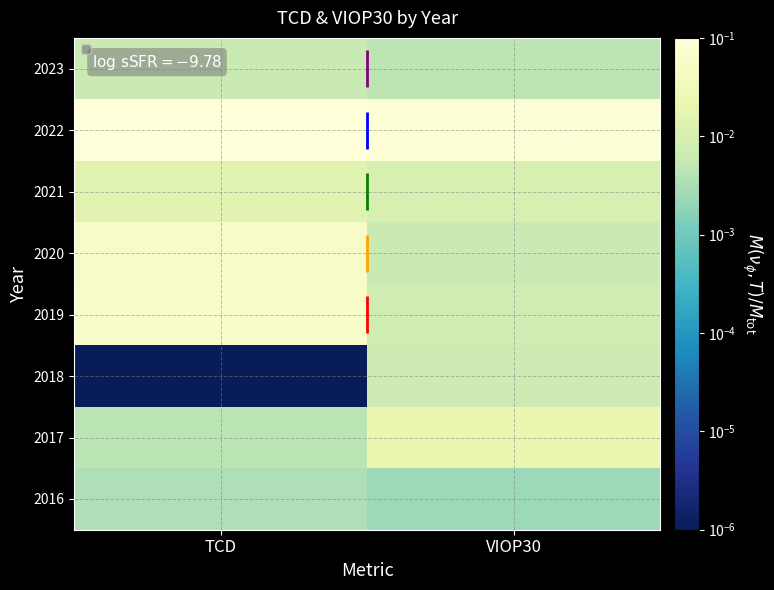

Is it true that 2017 equals 0.0 at VIOP30?

False